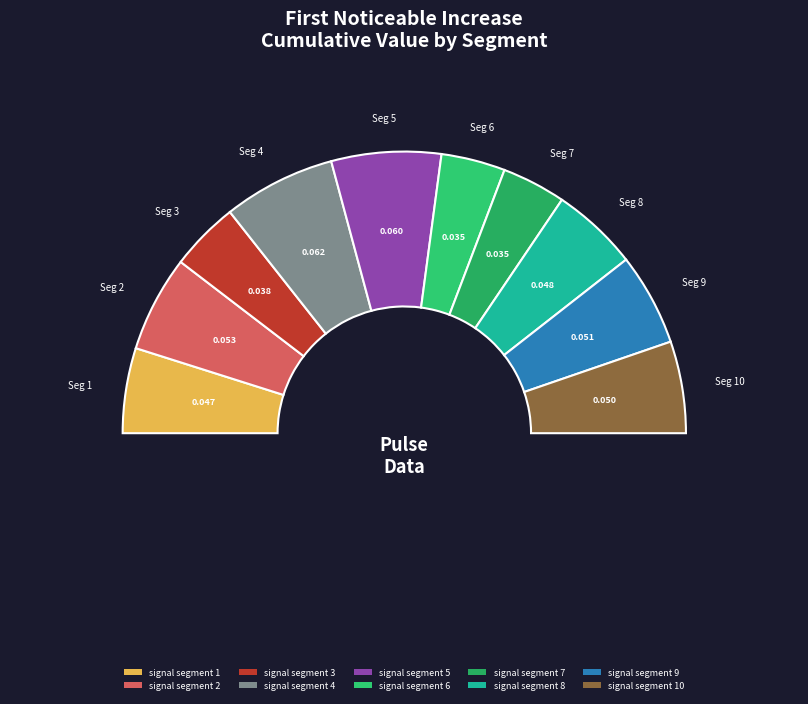

Is the sum of signal segment 4 and signal segment 9 greater than half?

No